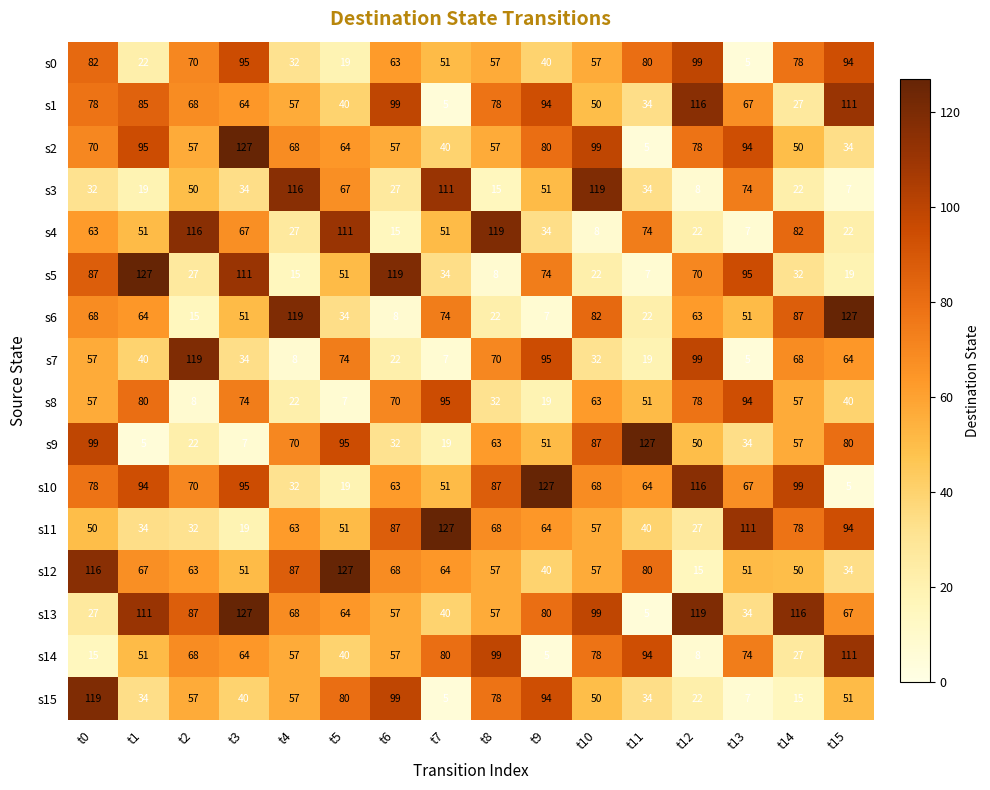

Is it true that s7 equals 95 at t9?

True